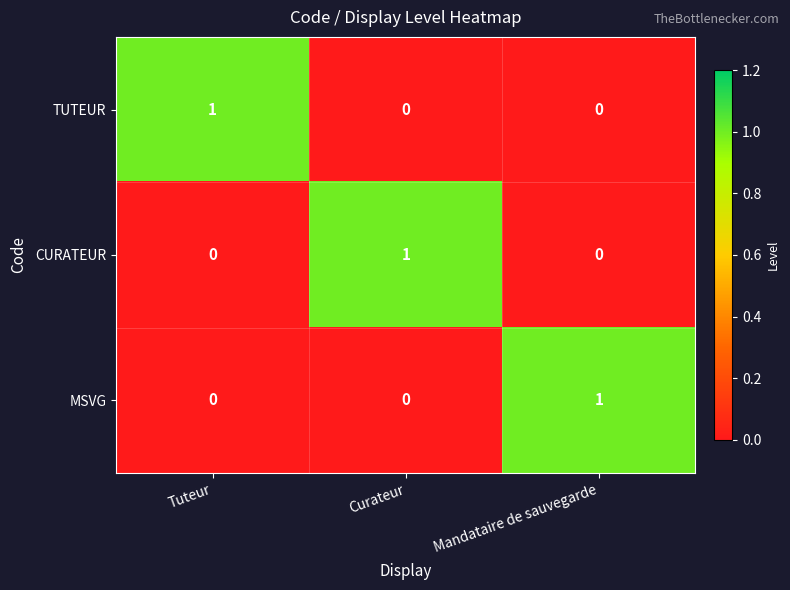

Reading right to left, list all the values displayed in this chart.

TUTEUR: Mandataire de sauvegarde=0	Curateur=0	Tuteur=1
CURATEUR: Mandataire de sauvegarde=0	Curateur=1	Tuteur=0
MSVG: Mandataire de sauvegarde=1	Curateur=0	Tuteur=0